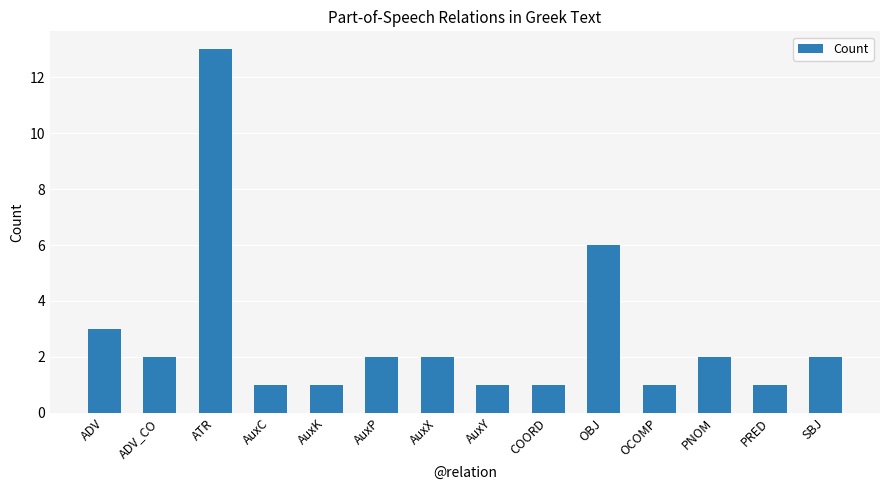

At which label does the data first exceed 2?

ADV